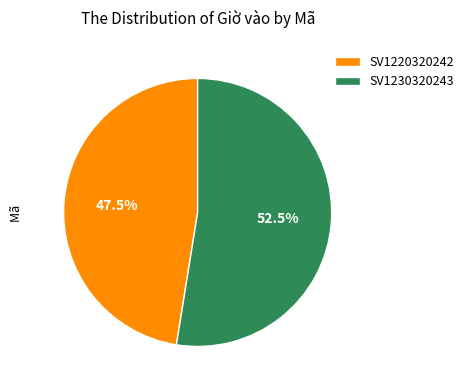

How many segments does this pie chart have?

2